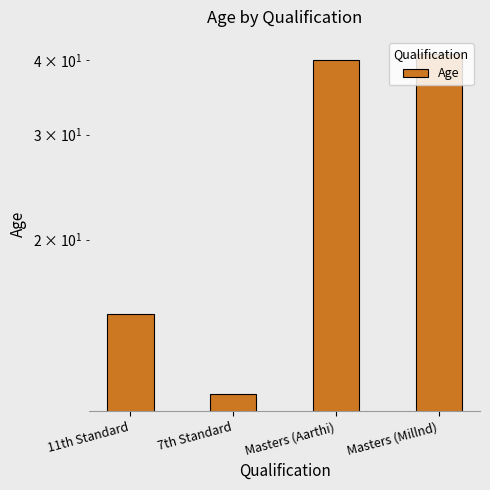

What is the difference between the maximum and second lowest values?

26